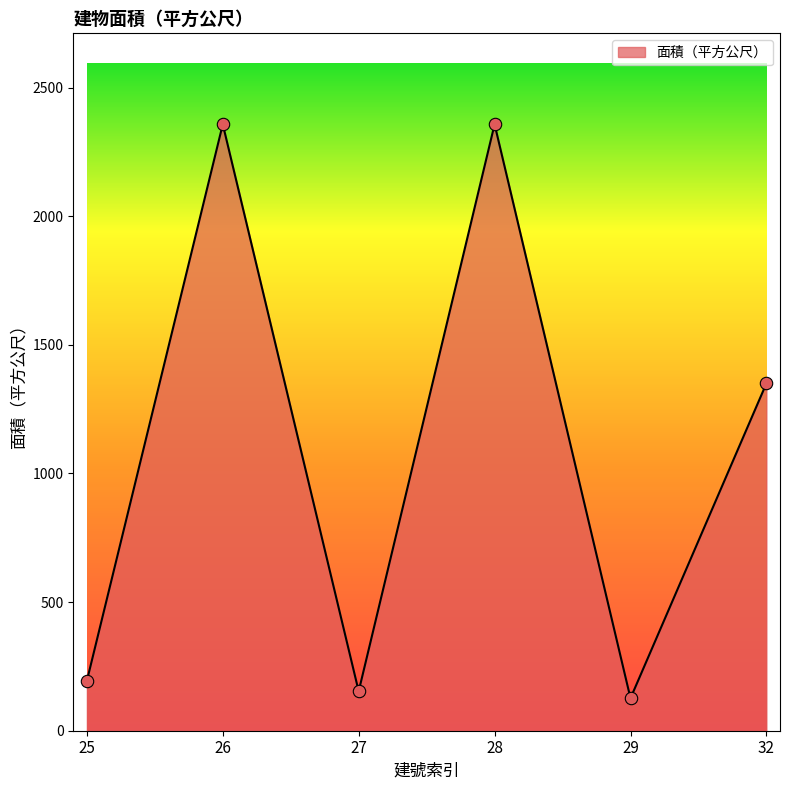

What is the ratio of the value at 29 to the value at 25?

0.7